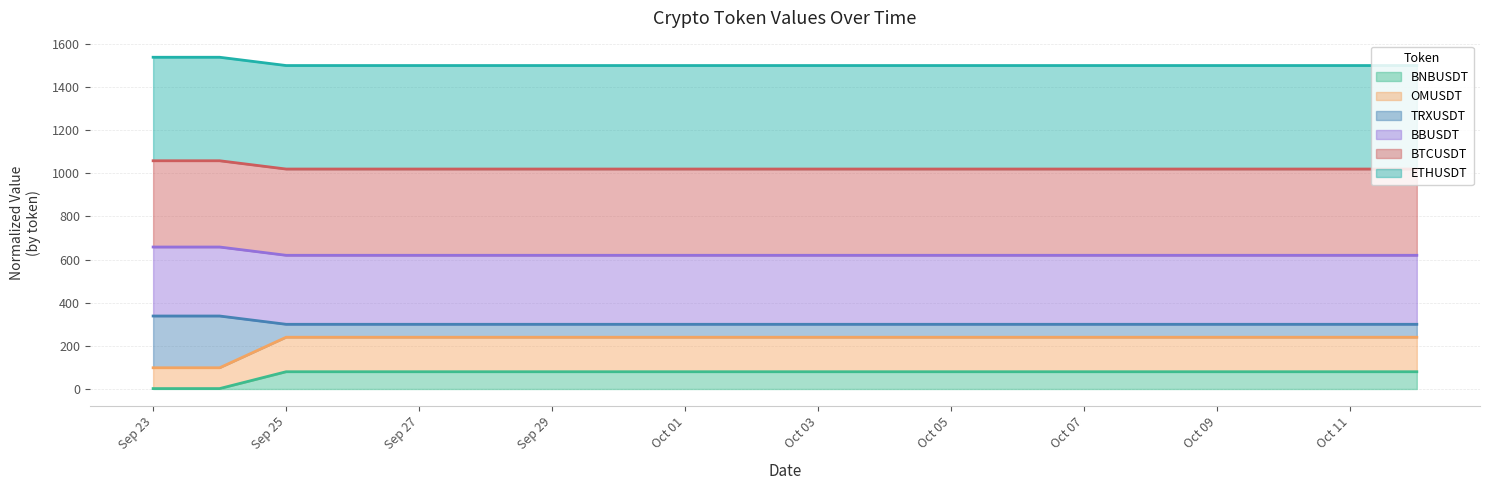

What is the difference between the maximum and minimum values in the BNBUSDT series?

78.1